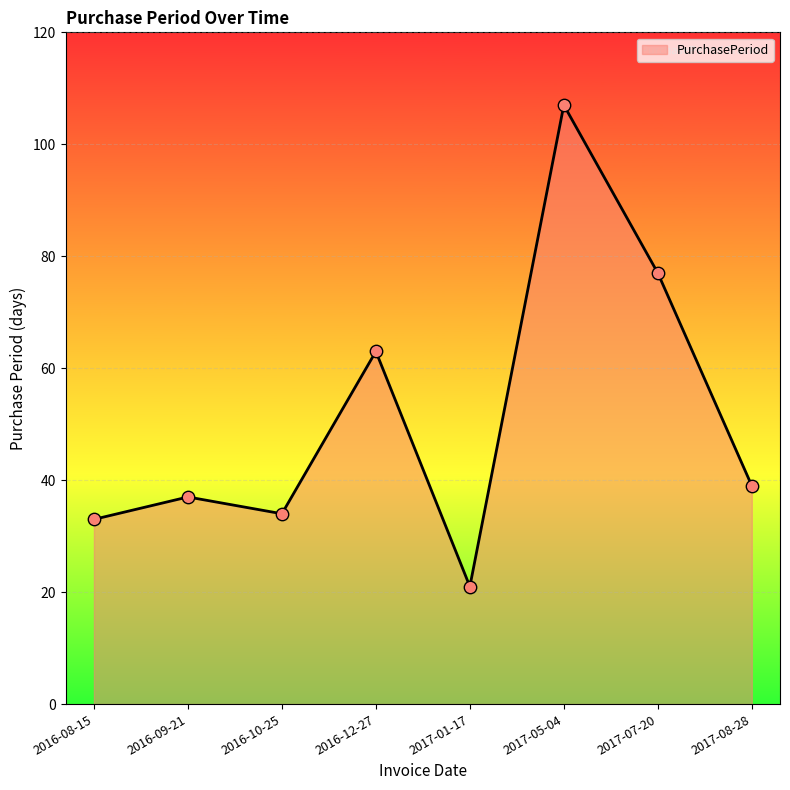

What is the change in value from 2016-09-21 to 2016-12-27?

+26